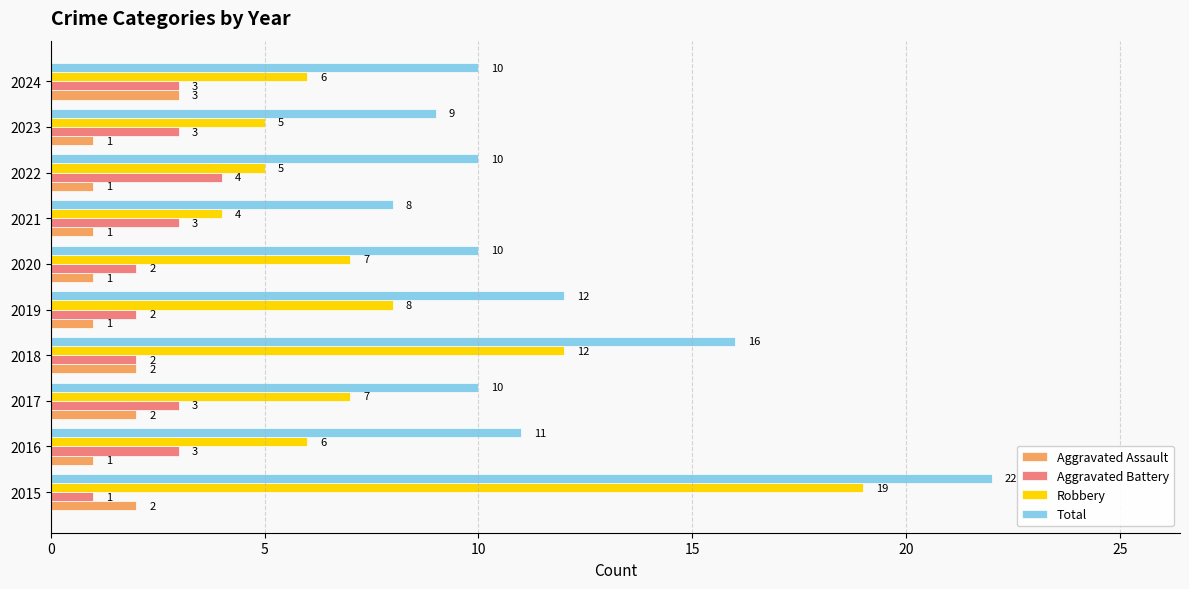

Rank the series by their maximum value, from highest to lowest.

Total, Robbery, Aggravated Battery, Aggravated Assault